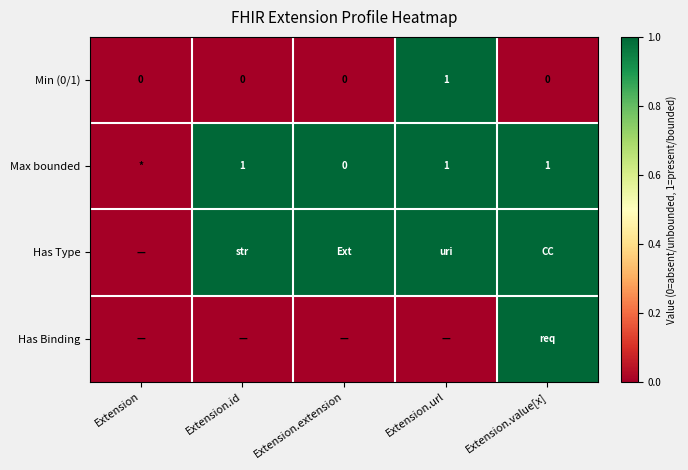

What is the difference between the highest and lowest values at Extension.url?

1